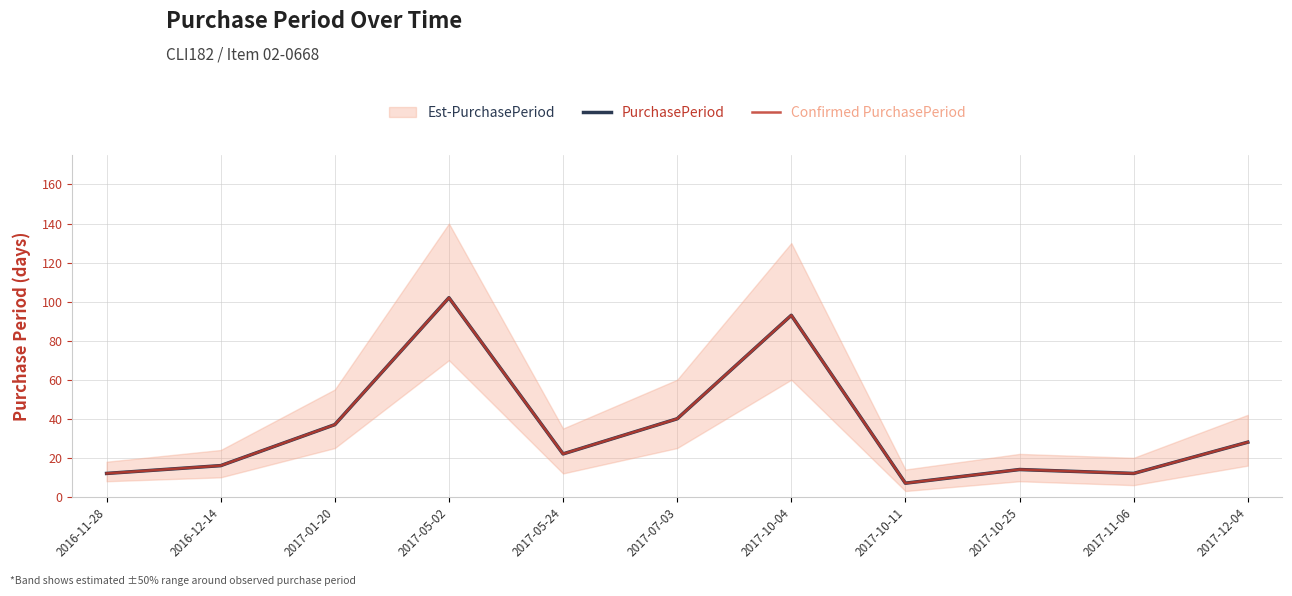

What value does the PurchasePeriod series have at 2016-12-14, to the nearest 10?

20